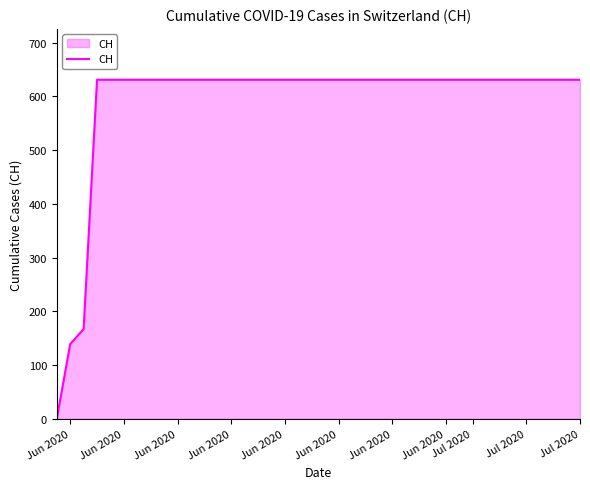

How many lines are shown in the chart?

1